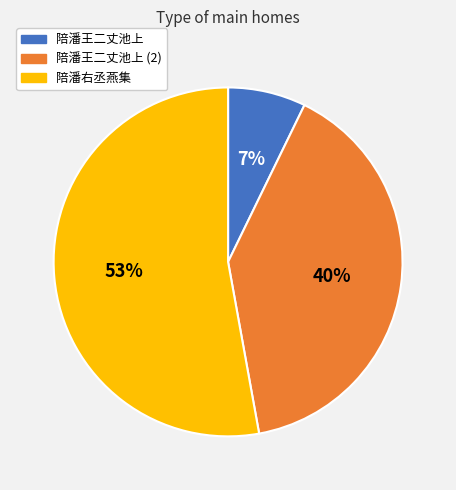

To the nearest percent, what portion does 陪潘王二丈池上 represent?

7%